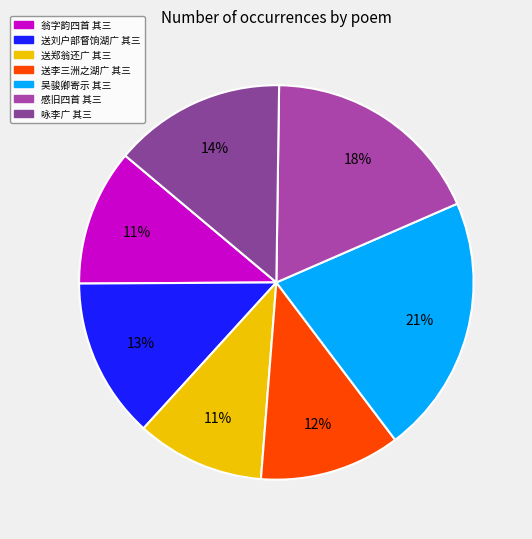

How many slices are in this pie chart?

7